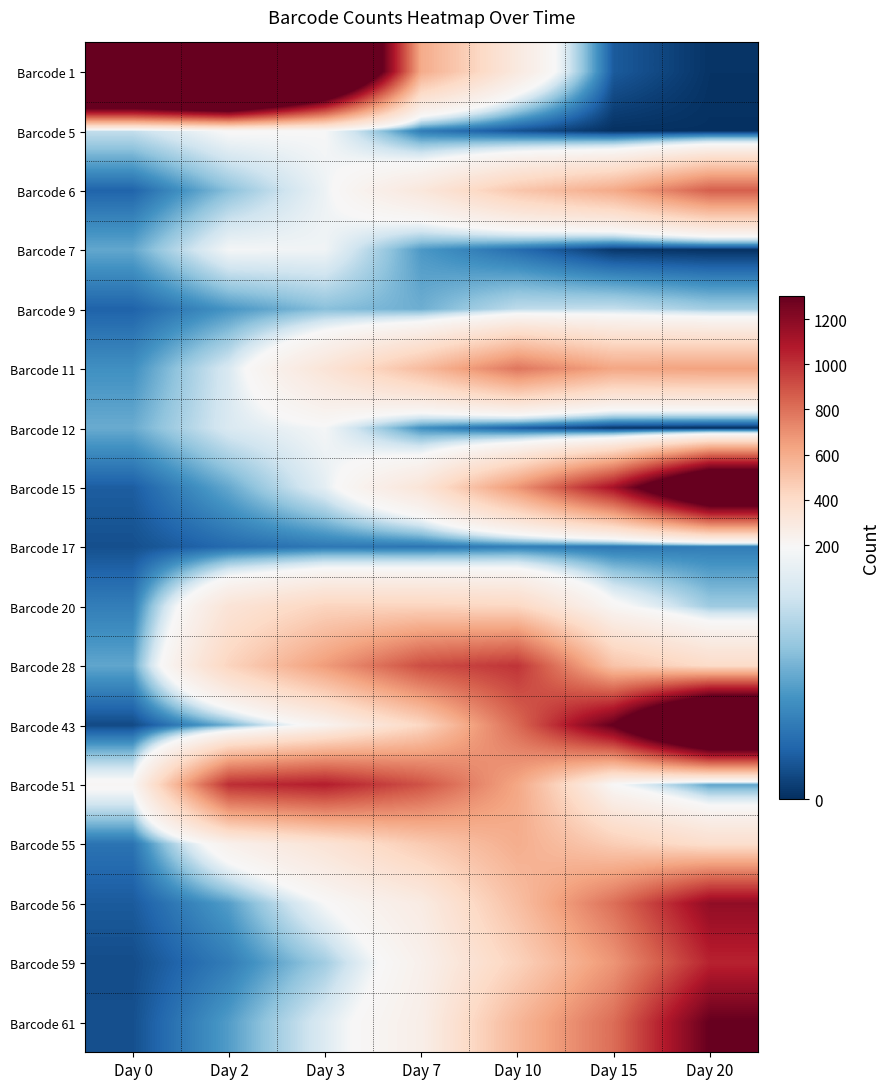

Reading left to right, what are all the values shown in this chart?

Barcode 1: Day 0=3201	Day 2=3521	Day 3=2342	Day 7=606	Day 10=296	Day 15=31	Day 20=3
Barcode 5: Day 0=145	Day 2=194	Day 3=190	Day 7=57	Day 10=24	Day 15=1	Day 20=1
Barcode 6: Day 0=38	Day 2=111	Day 3=180	Day 7=312	Day 10=494	Day 15=610	Day 20=857
Barcode 7: Day 0=92	Day 2=187	Day 3=183	Day 7=81	Day 10=45	Day 15=6	Day 20=2
Barcode 9: Day 0=37	Day 2=78	Day 3=110	Day 7=97	Day 10=142	Day 15=146	Day 20=125
Barcode 11: Day 0=74	Day 2=161	Day 3=333	Day 7=539	Day 10=784	Day 15=624	Day 20=641
Barcode 12: Day 0=95	Day 2=162	Day 3=187	Day 7=74	Day 10=33	Day 15=5	Day 20=0
Barcode 15: Day 0=33	Day 2=93	Day 3=172	Day 7=330	Day 10=681	Day 15=1117	Day 20=1856
Barcode 17: Day 0=23	Day 2=43	Day 3=54	Day 7=52	Day 10=60	Day 15=53	Day 20=58
Barcode 20: Day 0=59	Day 2=337	Day 3=436	Day 7=438	Day 10=421	Day 15=204	Day 20=122
Barcode 28: Day 0=91	Day 2=435	Day 3=660	Day 7=912	Day 10=992	Day 15=507	Day 20=396
Barcode 43: Day 0=19	Day 2=99	Day 3=223	Day 7=423	Day 10=822	Day 15=1311	Day 20=2168
Barcode 51: Day 0=204	Day 2=1009	Day 3=1064	Day 7=896	Day 10=621	Day 15=193	Day 20=88
Barcode 55: Day 0=50	Day 2=240	Day 3=340	Day 7=476	Day 10=596	Day 15=467	Day 20=379
Barcode 56: Day 0=31	Day 2=85	Day 3=190	Day 7=281	Day 10=526	Day 15=805	Day 20=1176
Barcode 59: Day 0=21	Day 2=58	Day 3=124	Day 7=241	Day 10=444	Day 15=683	Day 20=1045
Barcode 61: Day 0=23	Day 2=84	Day 3=165	Day 7=256	Day 10=560	Day 15=811	Day 20=1303